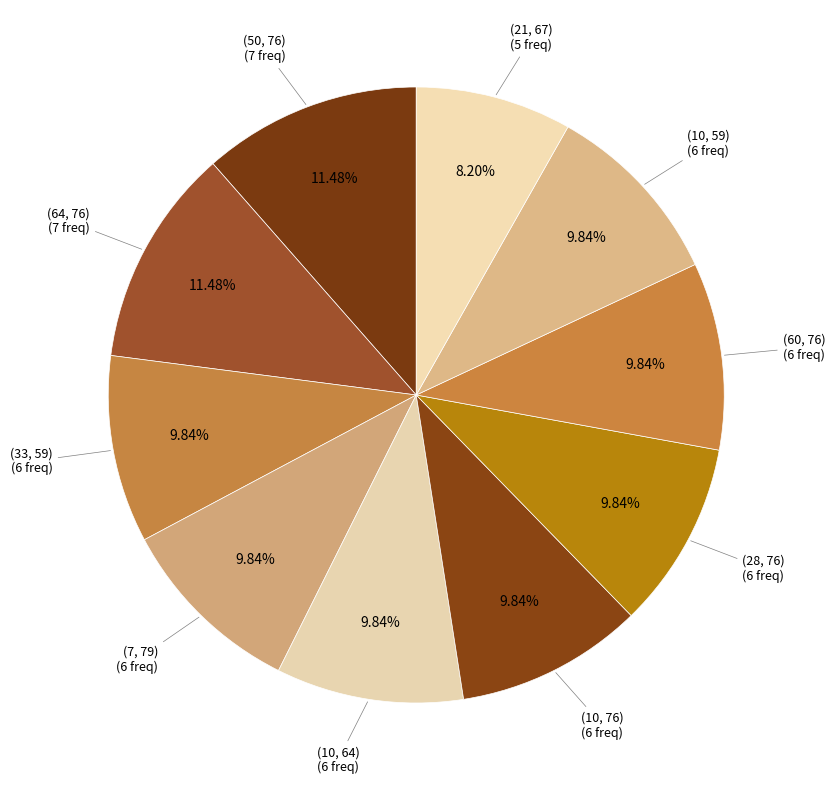

To the nearest percent, what is the difference between the (64, 76) and (10, 64) slice percentages?

2%